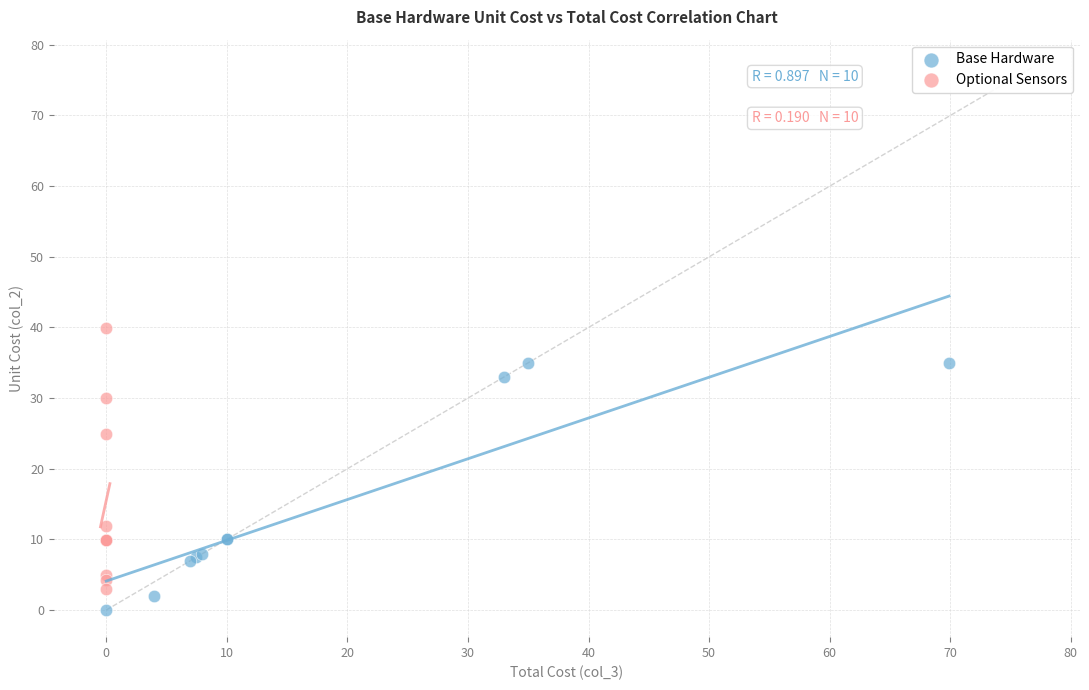

Which series reaches the maximum Y coordinate?

Optional Sensors